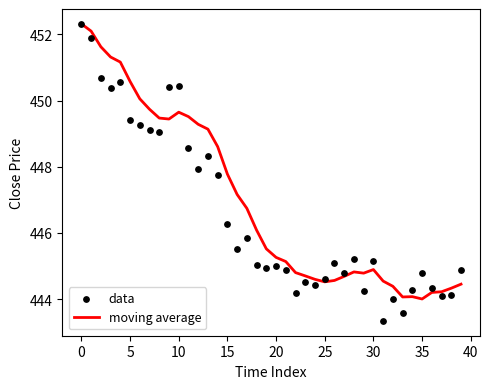

What are all the series names shown in the legend?

moving average, data